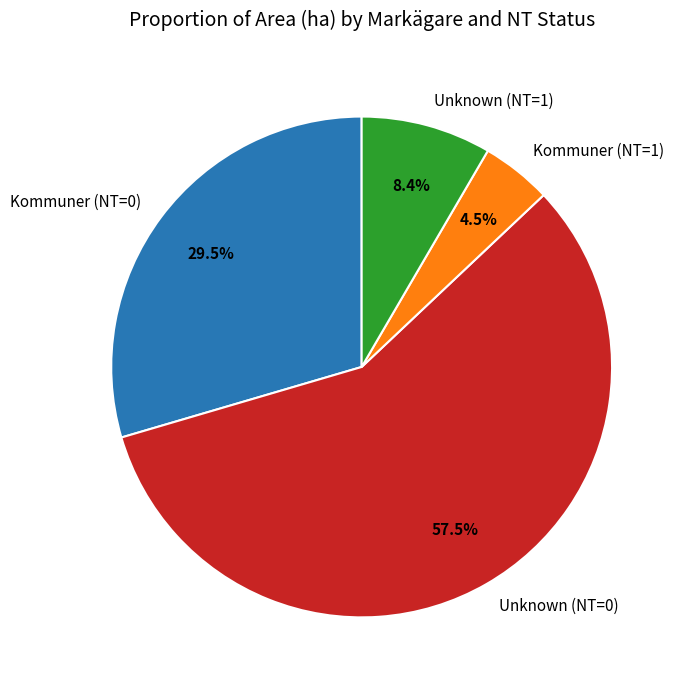

What is the largest slice in the pie chart?

Unknown (NT=0)